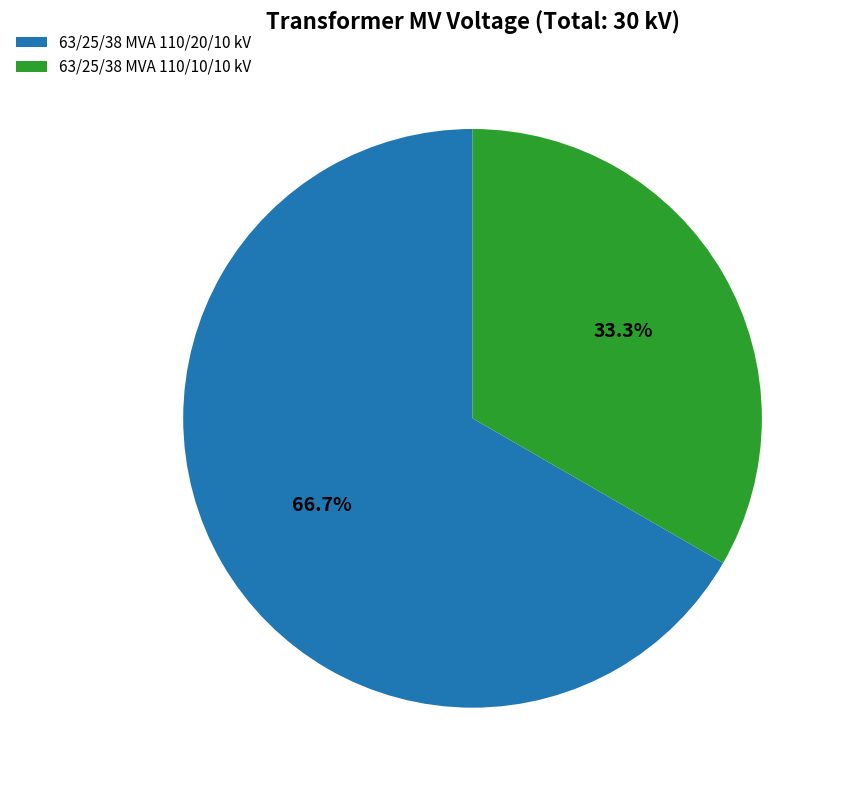

The 63/25/38 MVA 110/20/10 kV slice represents 67% of the pie. True or false?

True